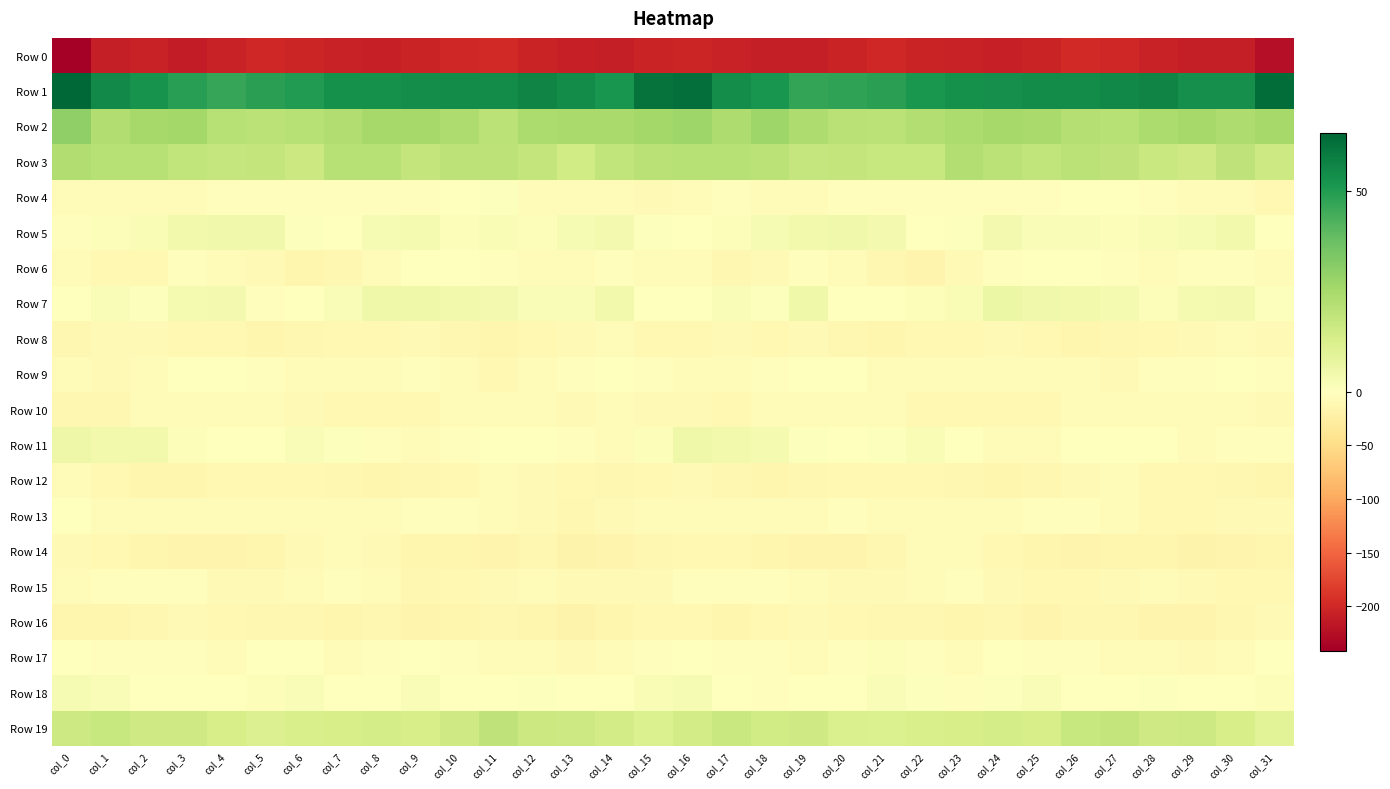

Which series has the largest total across all categories?

Row 1